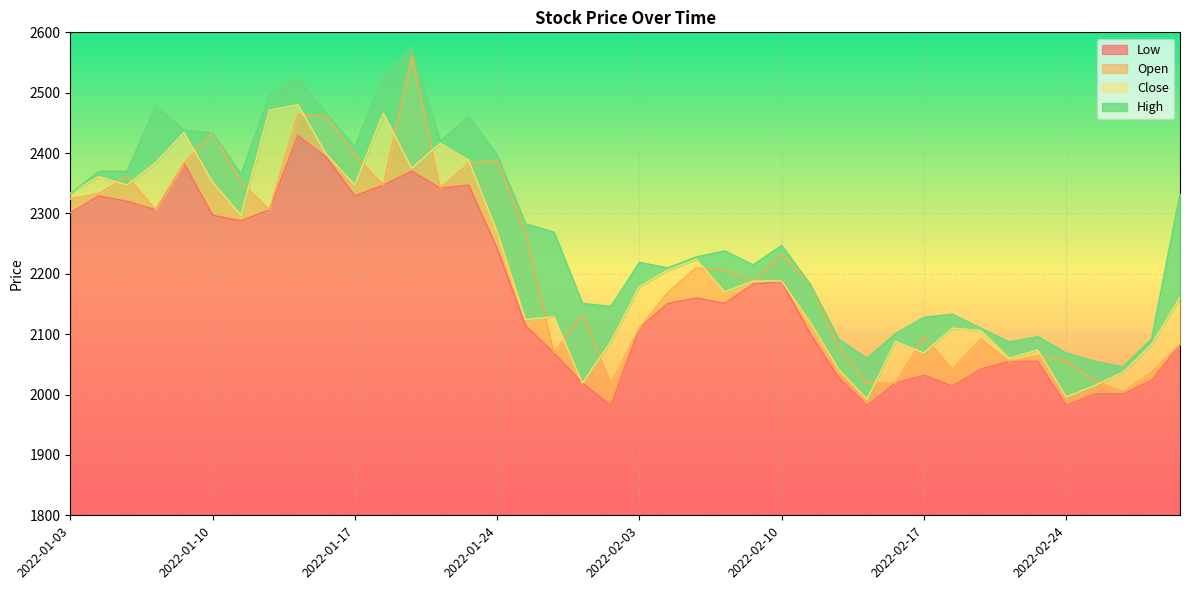

What is the label of the 39th point from the right?

2022-01-04